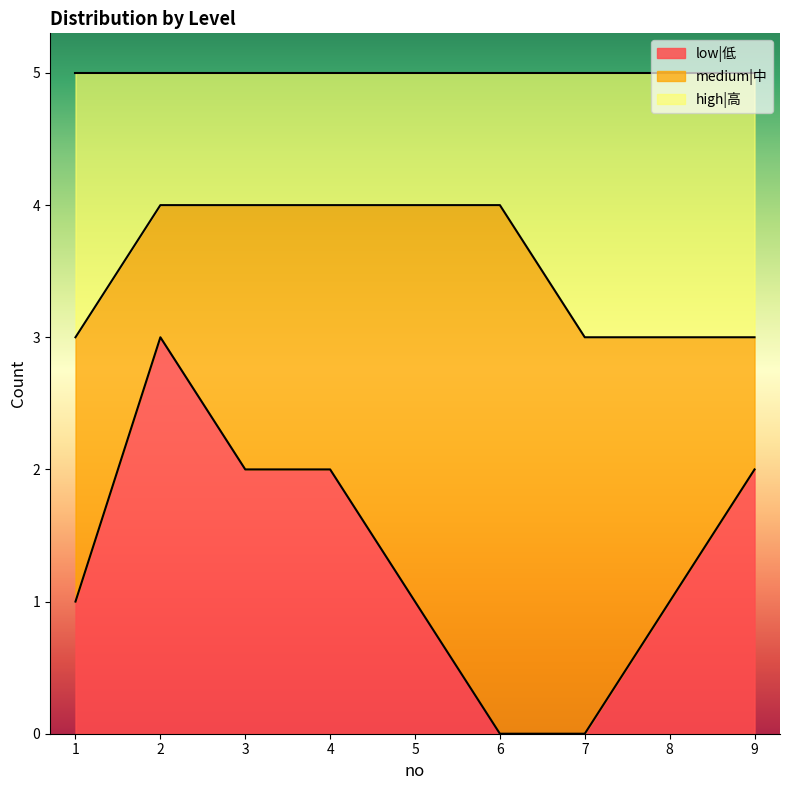

The value of low|低 at 8 is 2. True or false?

False